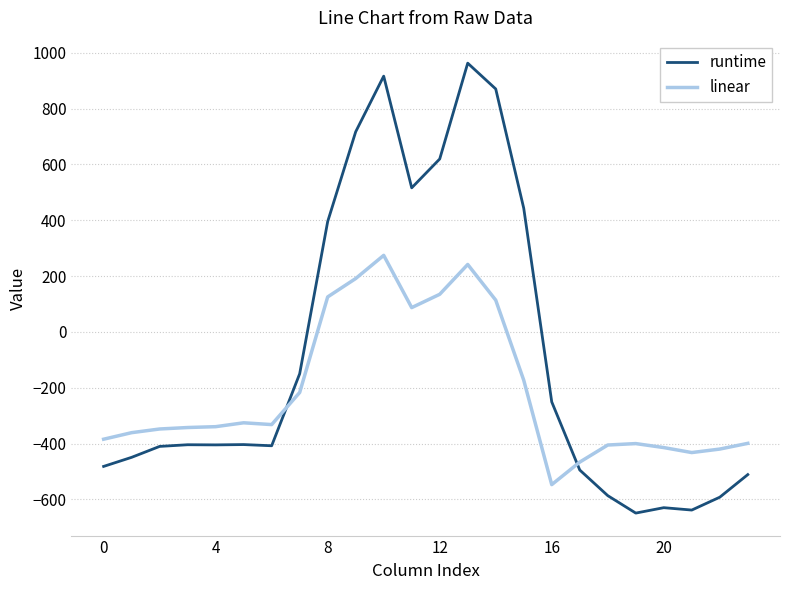

Which series has the largest total across all categories?

runtime